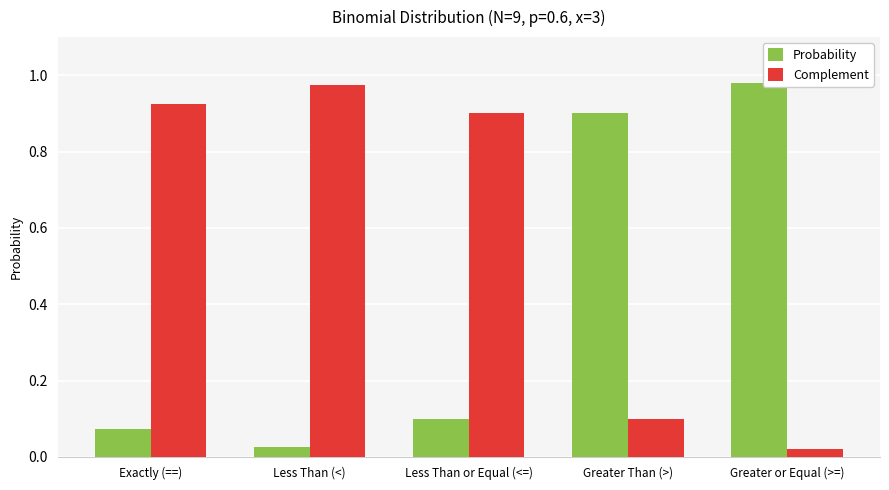

At which label is Complement closest to 0?

Greater or Equal (>=)